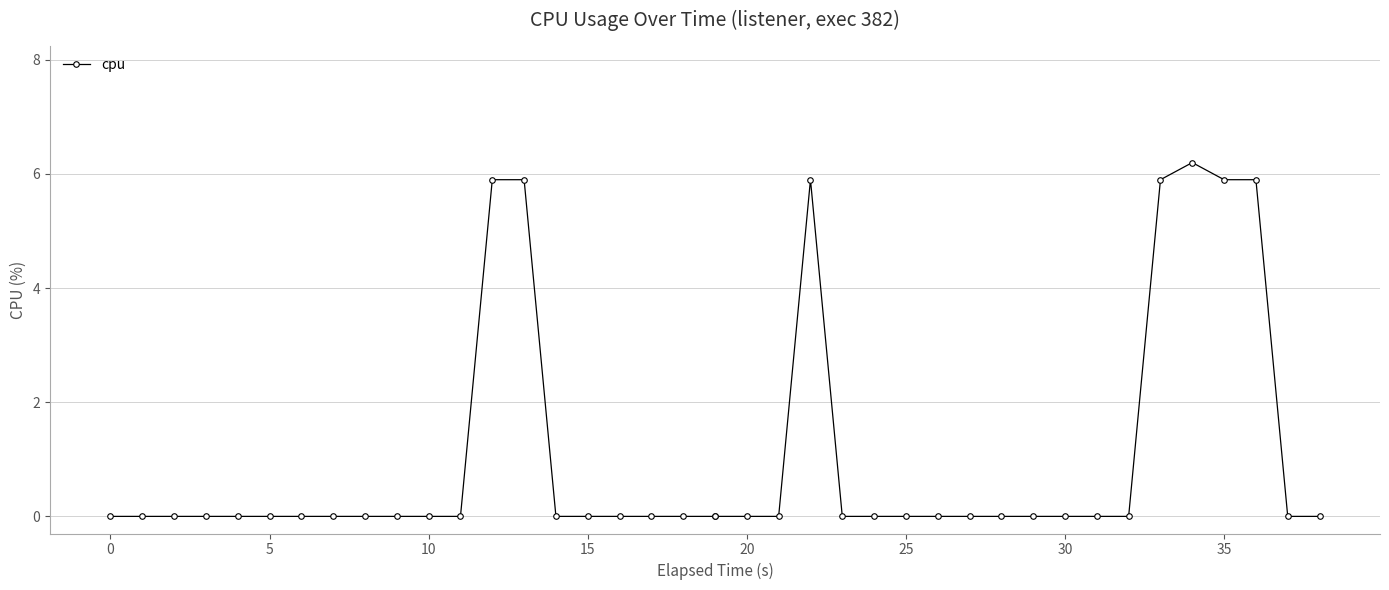

How many interior local peaks (higher than both neighbors) does the data have?

2